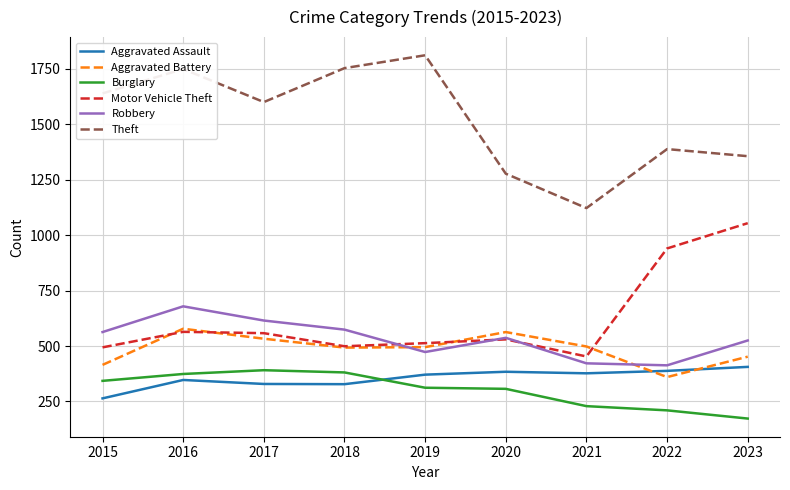

What is the greatest value displayed?

1811